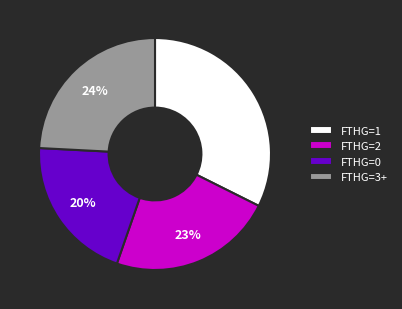

Which category has the biggest portion of the pie?

FTHG=1